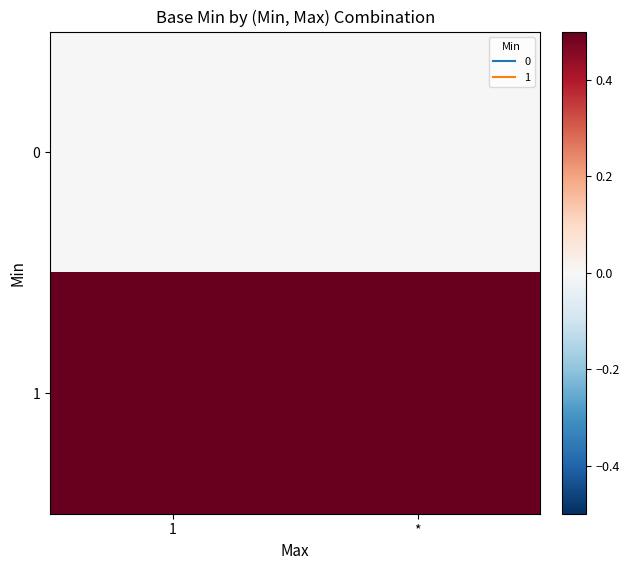

Which series has the widest spread of values?

row_0